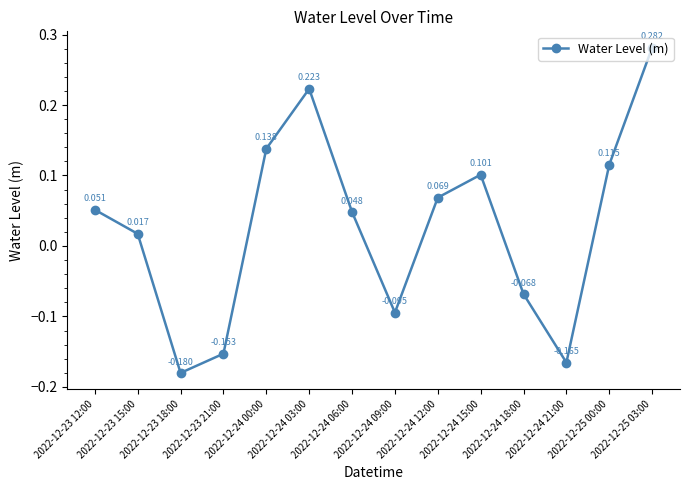

True or false: the data has more than 0 interior local peaks.

True